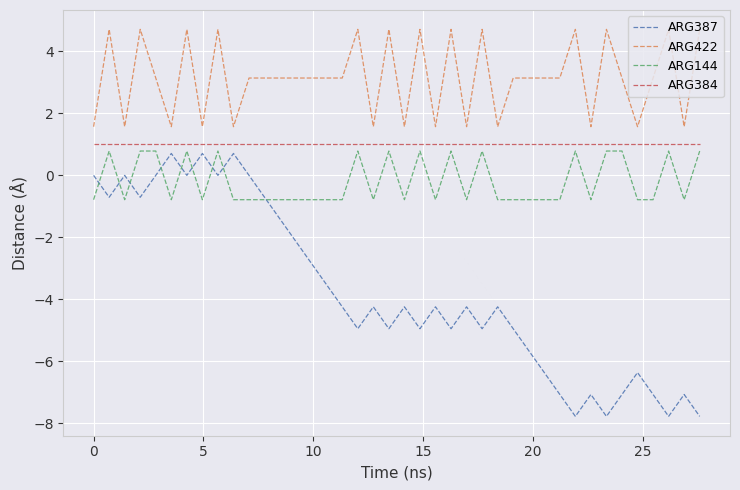

Which series has the largest range (max minus min)?

ARG387